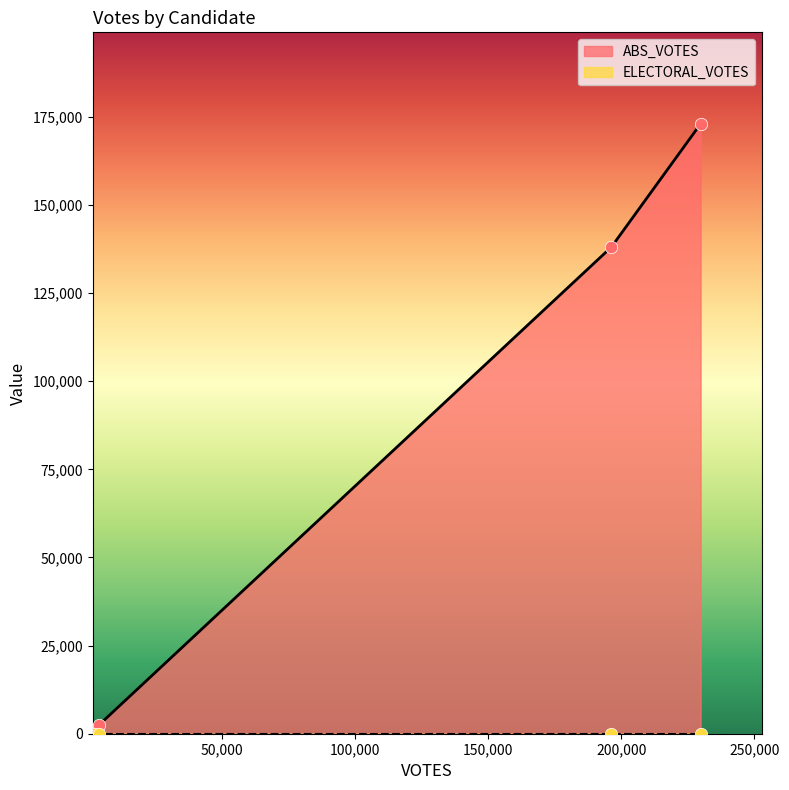

At how many categories does at least one series exceed 72412?

2